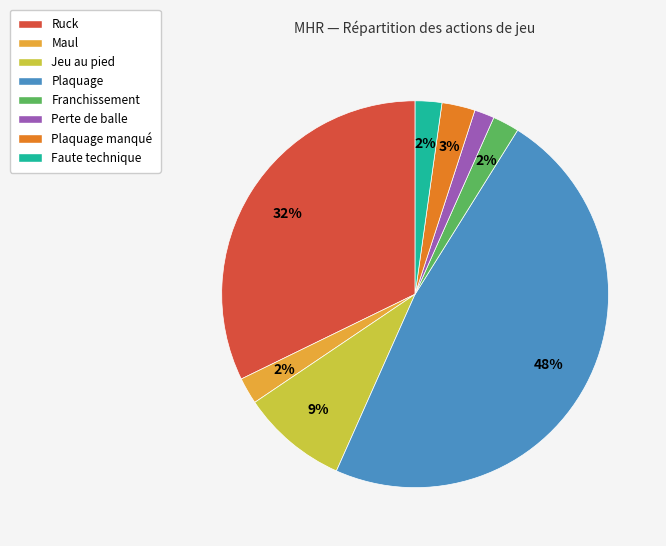

To the nearest percent, what percentage of the pie is Plaquage manqué?

3%